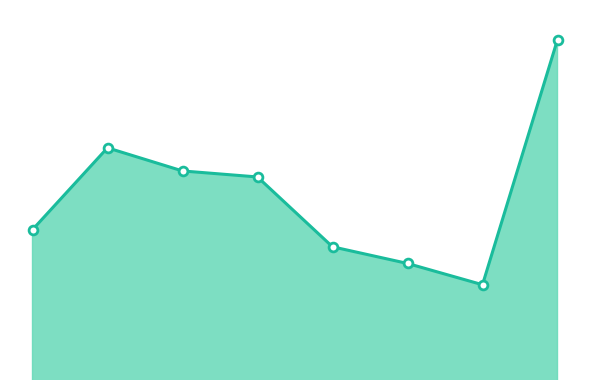

Is this an area chart (filled region under the line)?

Yes